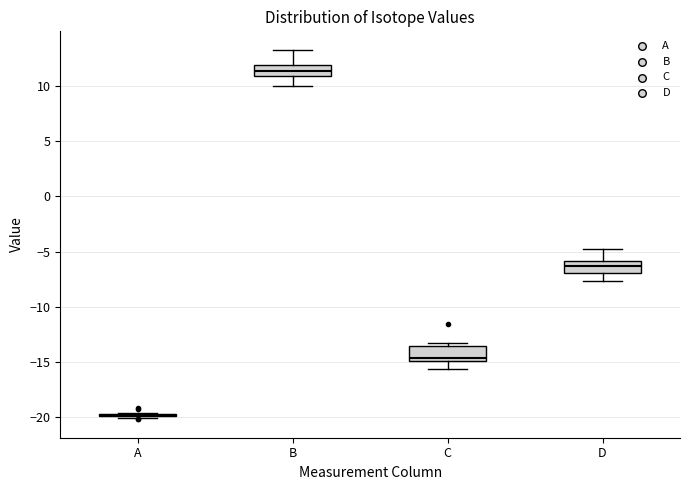

Reading left to right, transcribe this box plot: for each box, give where its median line is, the range the box spans, and where its two whiskers end, as read against the y-axis. The values are not printed on the chart, so give them approximately, as read against the axis.

A: box collapsed to a line at -20.0, whiskers -20.0 to -19.5
B: median 11.5, box 11.0 to 12.0, whiskers 10.0 to 13.5
C: median -14.5, box -15.0 to -13.5, whiskers -15.5 to -13.5 (just above the box's upper edge)
D: median -6.5, box -7.0 to -6.0, whiskers -7.5 to -5.0